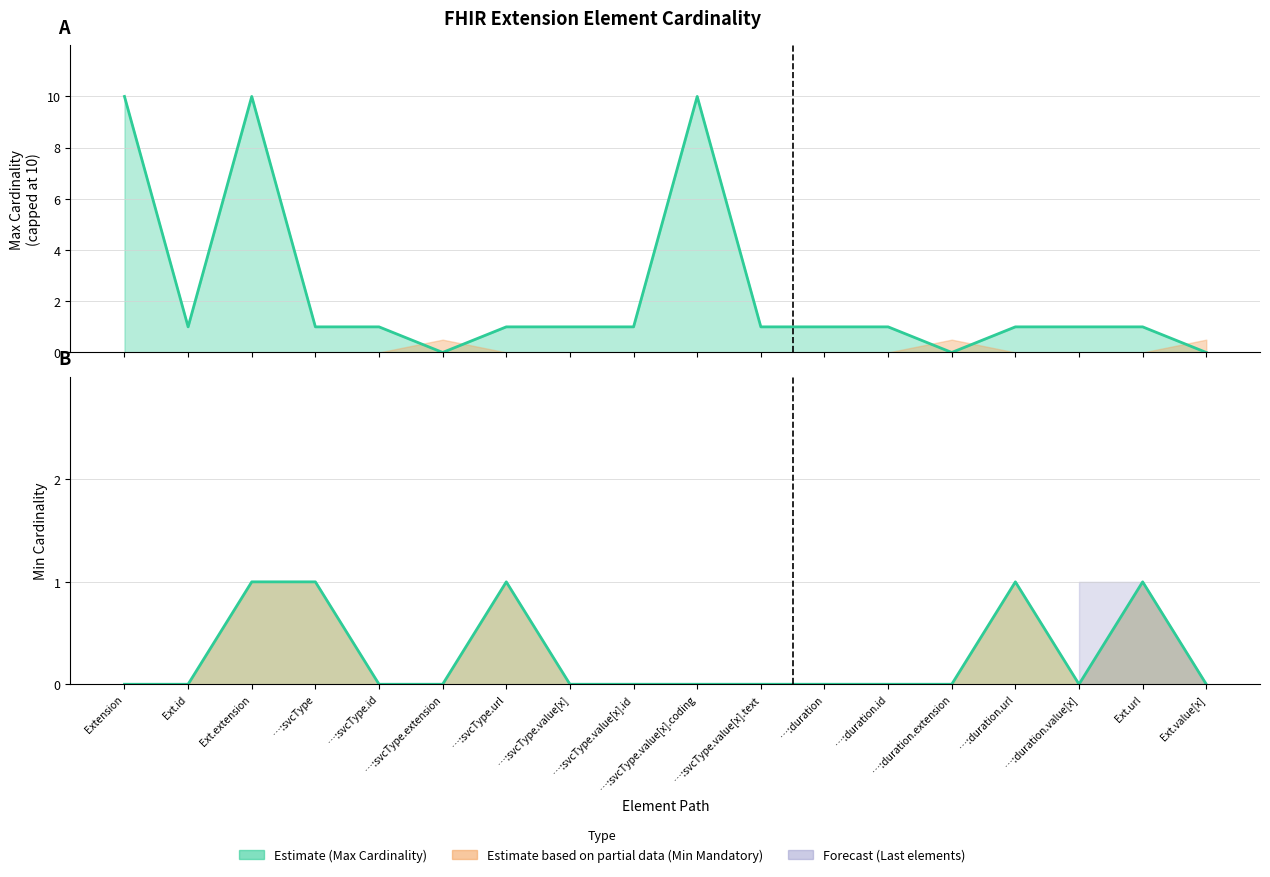

What position from the right is …:svcType?

15